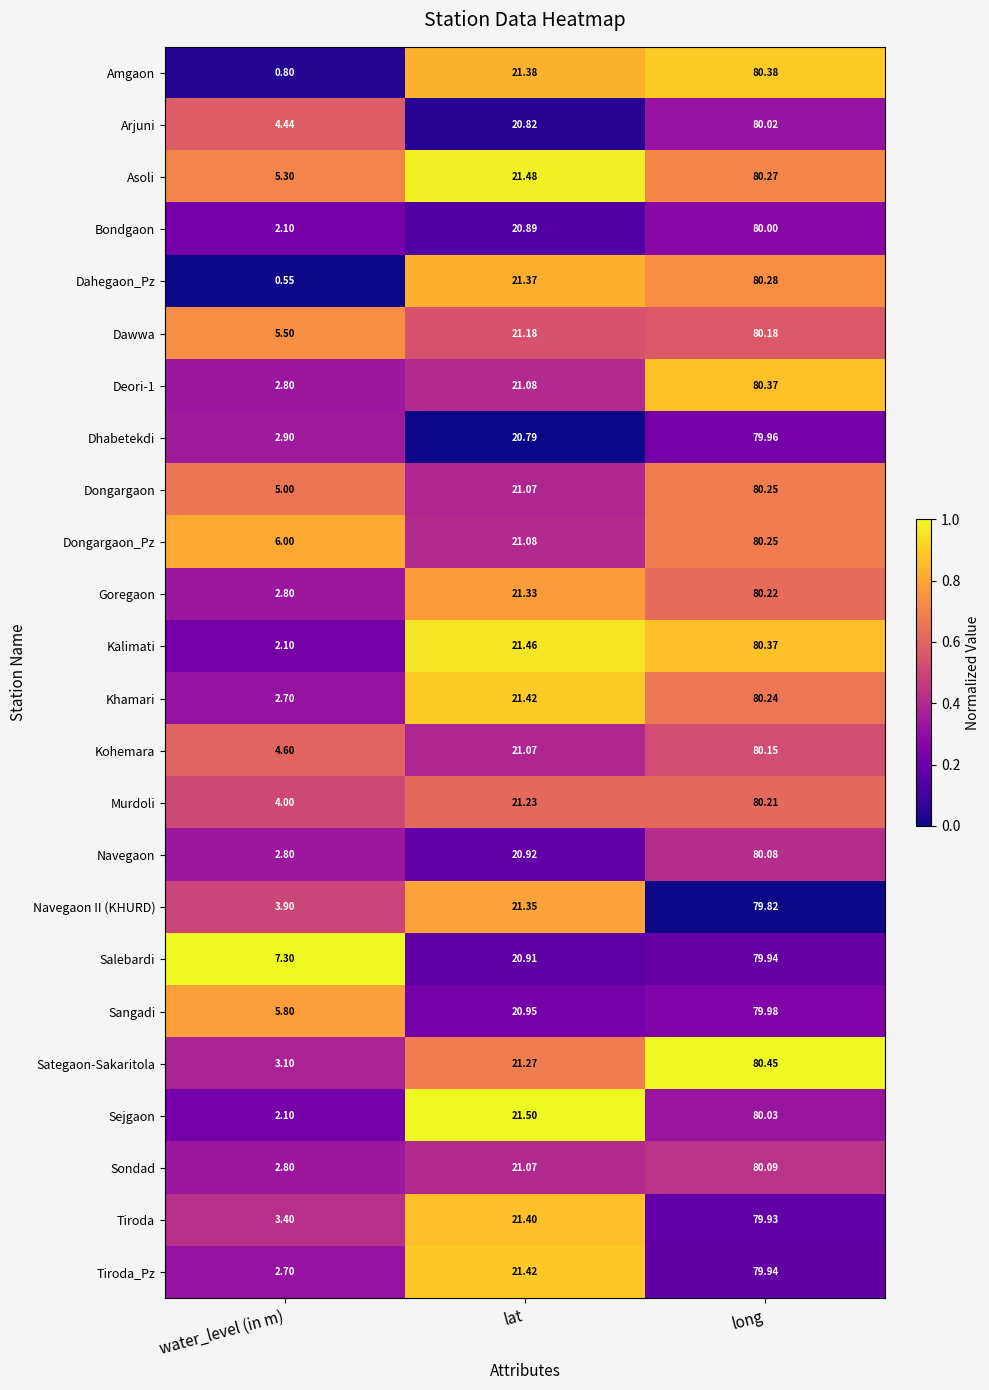

Which series has the largest total across all categories?

Salebardi